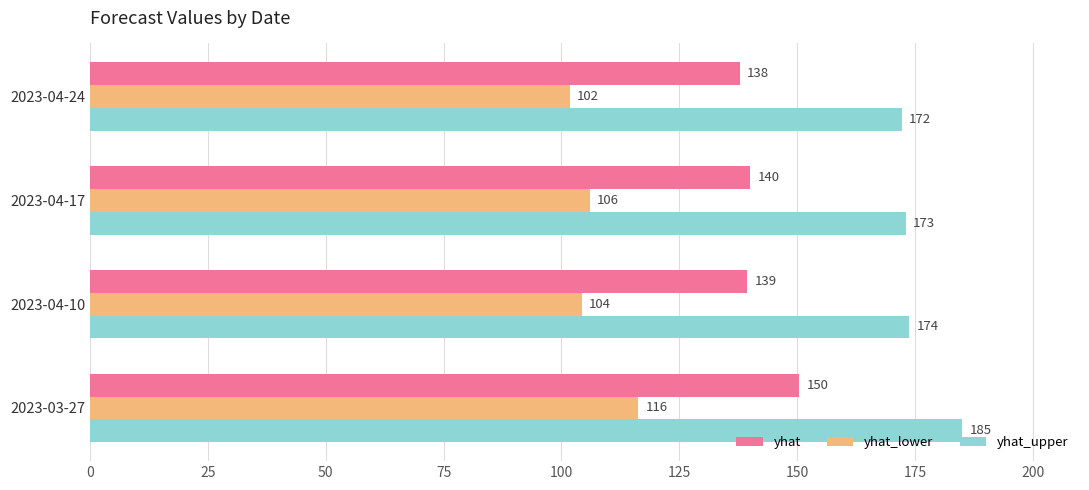

Which series has the largest total across all categories?

yhat_upper